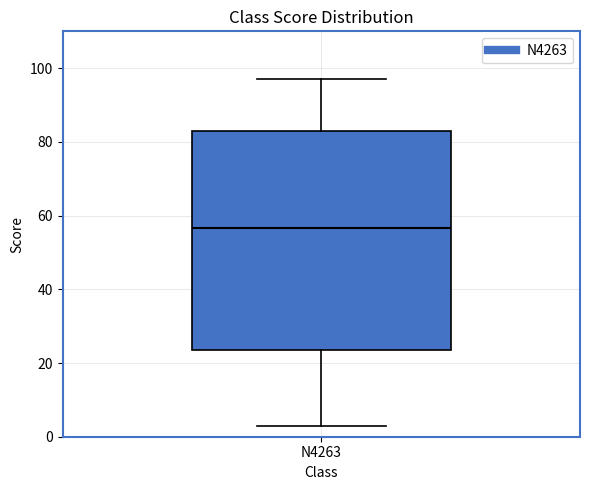

Transcribe this box plot: give where the median line is, the range the box spans, and where the two whiskers end, as read against the y-axis. The values are not printed on the chart, so give them approximately, as read against the axis.

median 56, box 24 to 84, whiskers 4 to 98